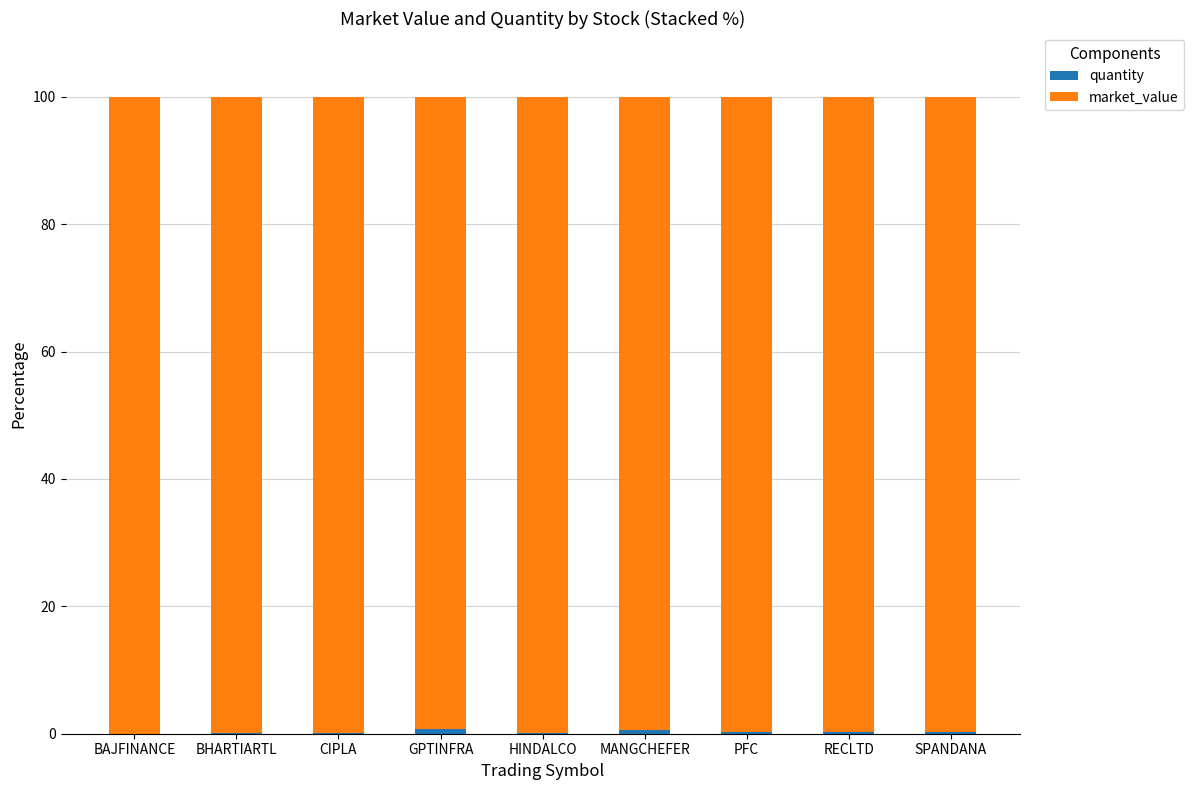

The value of quantity at PFC is 0.2. True or false?

True